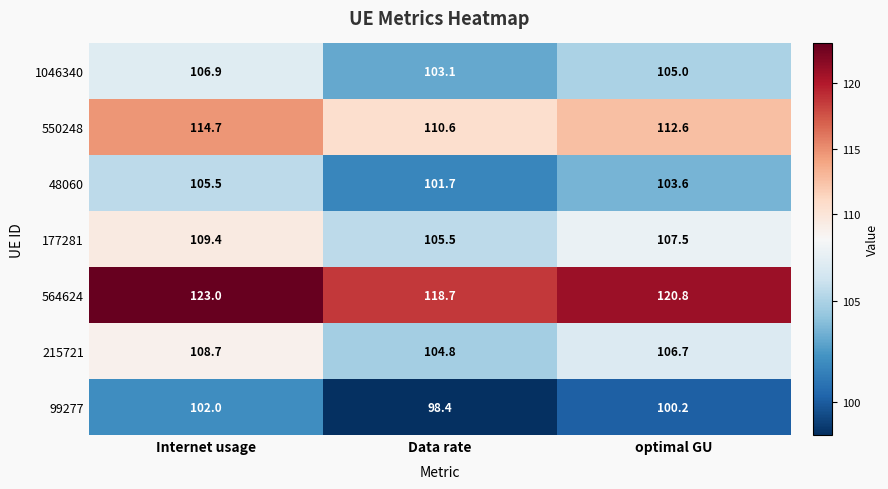

At which category does the chart reach its peak across all series?

Internet usage